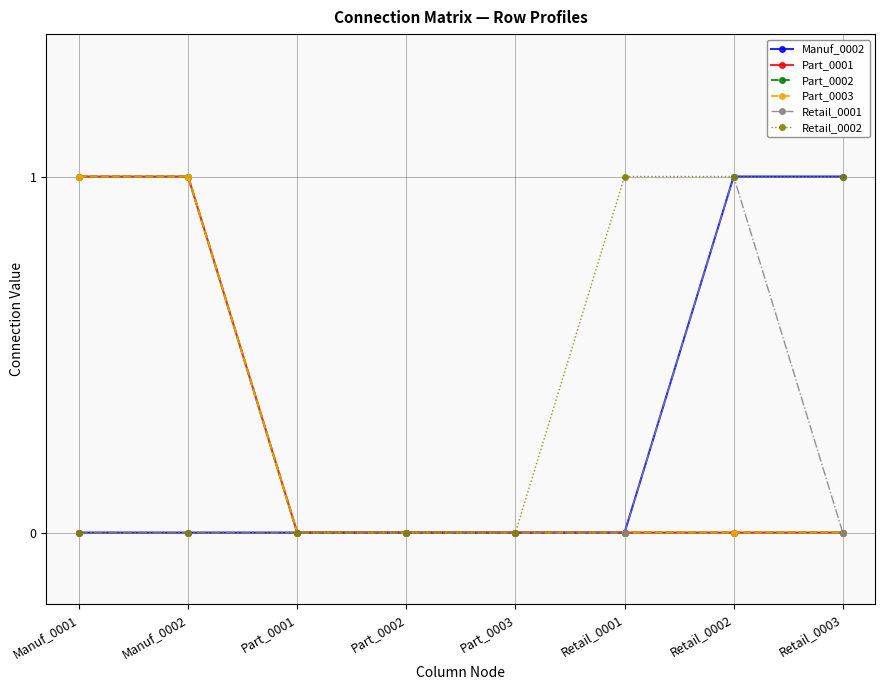

Does the chart have visible grid lines?

Yes